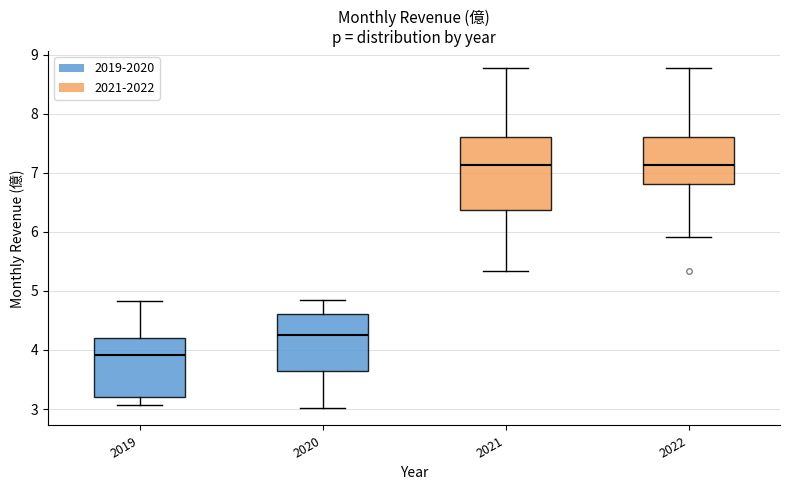

Reading left to right, transcribe this box plot: for each box, give where its median line is, the range the box spans, and where its two whiskers end, as read against the y-axis. The values are not printed on the chart, so give them approximately, as read against the axis.

2019: median 3.9, box 3.2 to 4.2, whiskers 3.1 to 4.8
2020: median 4.2, box 3.6 to 4.6, whiskers 3.0 to 4.8
2021: median 7.1, box 6.4 to 7.6, whiskers 5.3 to 8.8
2022: median 7.1, box 6.8 to 7.6, whiskers 5.9 to 8.8